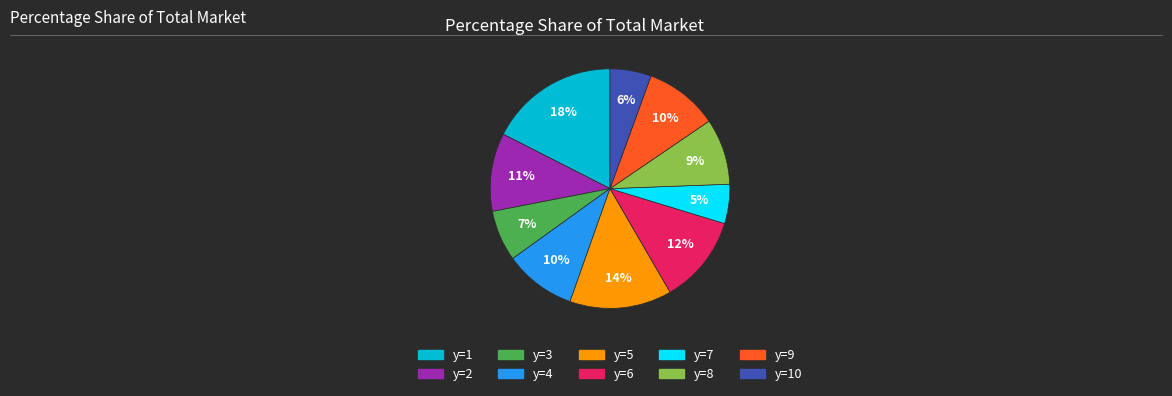

To the nearest percent, what is the average slice percentage?

10%